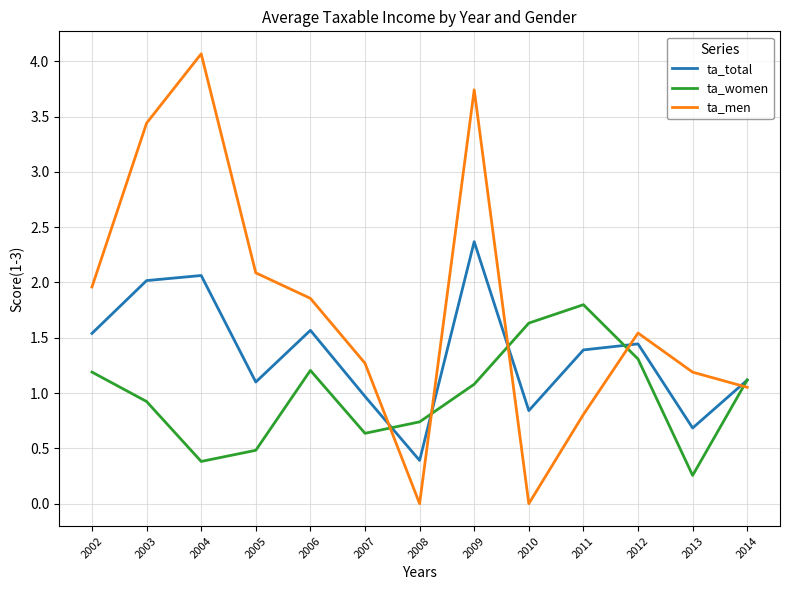

What value does the ta_men series have at 2011?

0.8